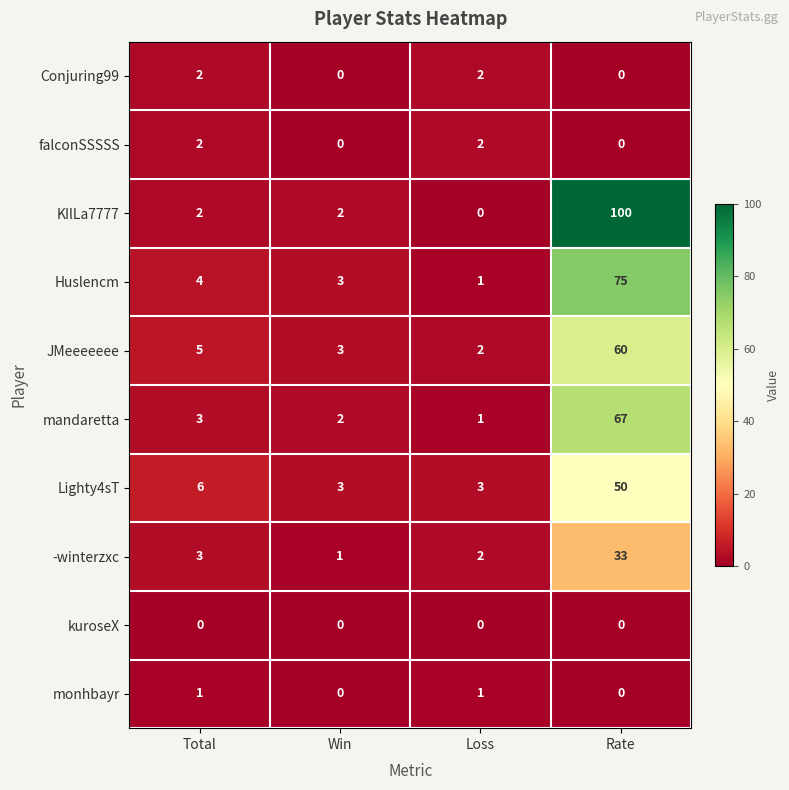

Is the value of falconSSSSS at Win greater than the value of monhbayr at Total?

No